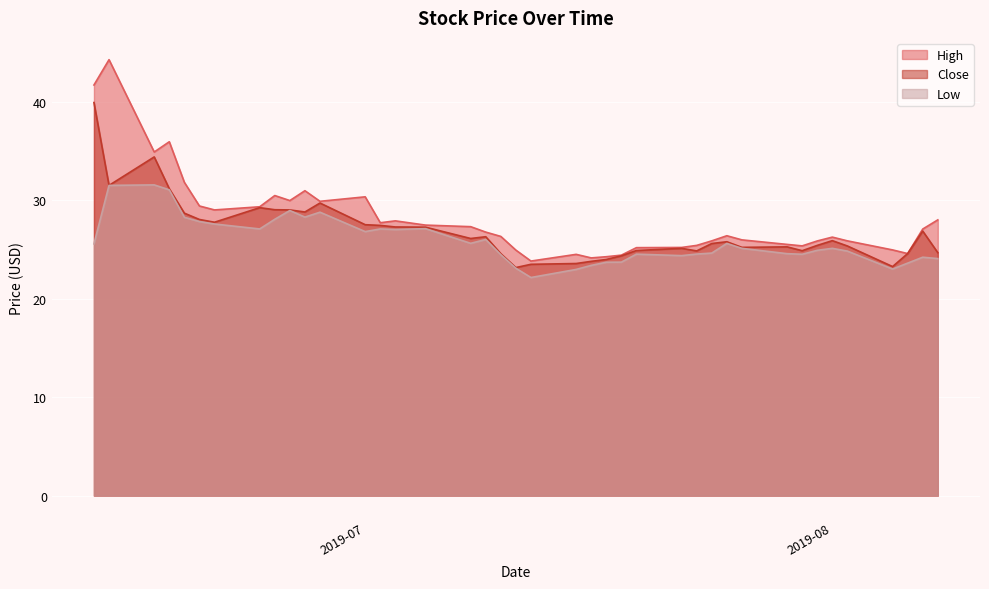

True or false: High has more than 0 points higher than both neighbors.

True